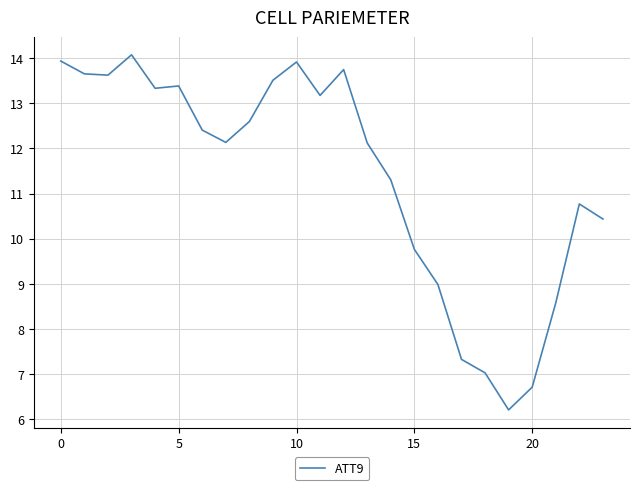

True or false: the data has more than 1 interior local peaks.

True